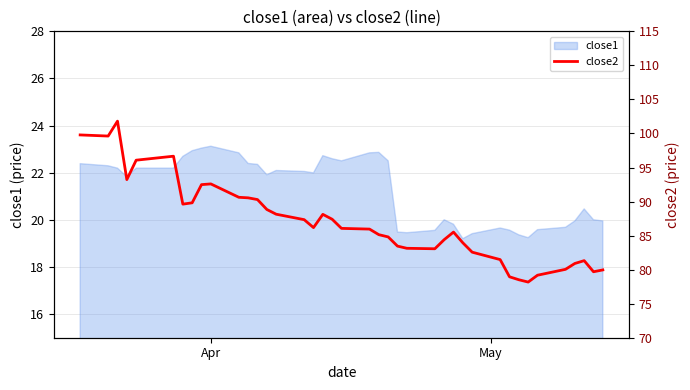

What is the lowest value of the close1 series?

19.2